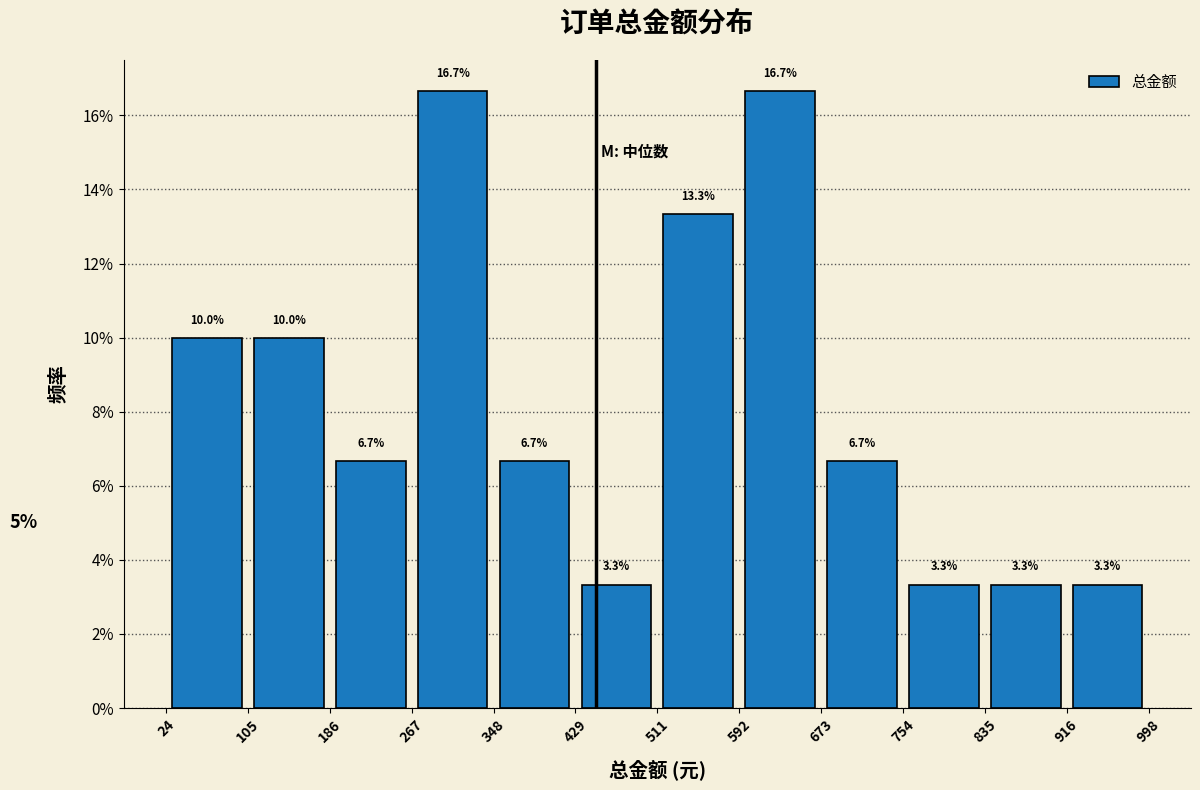

How tall is the bar that spans 186 to 267 on the x-axis?

6.7